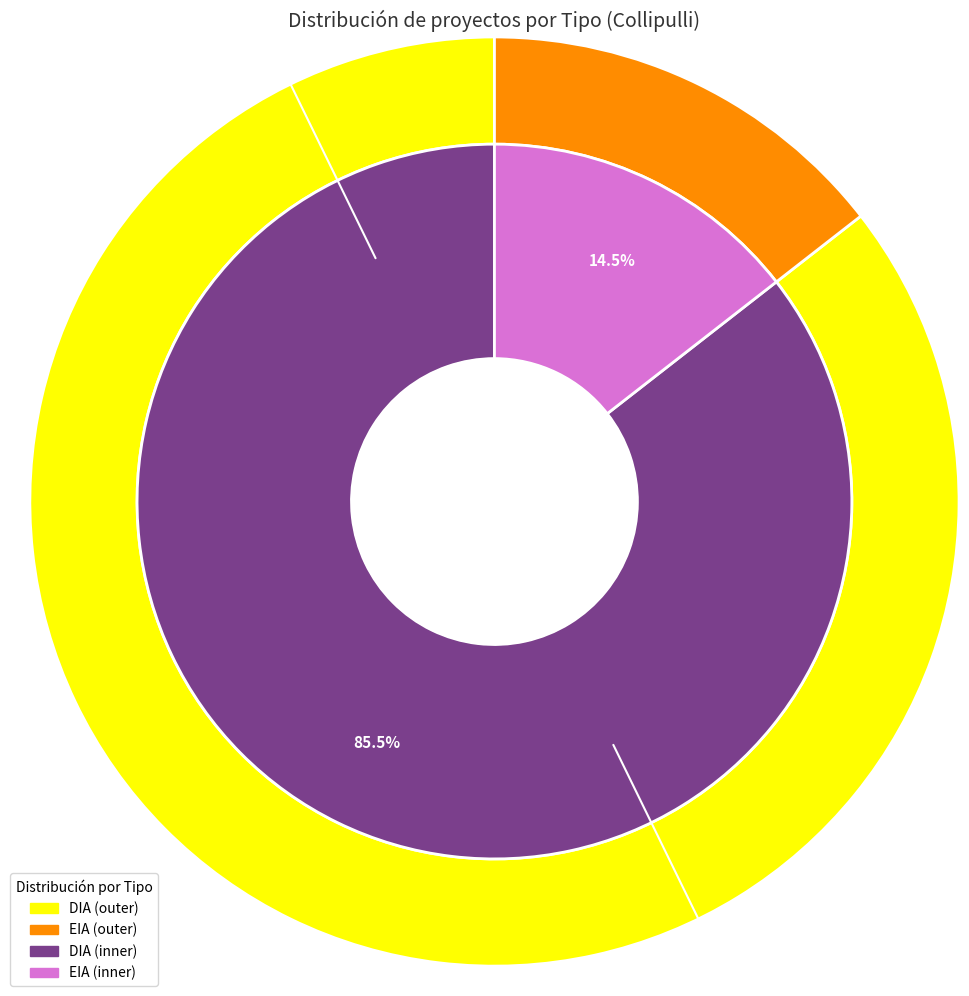

True or false: DIA accounts for 73% of the total.

False